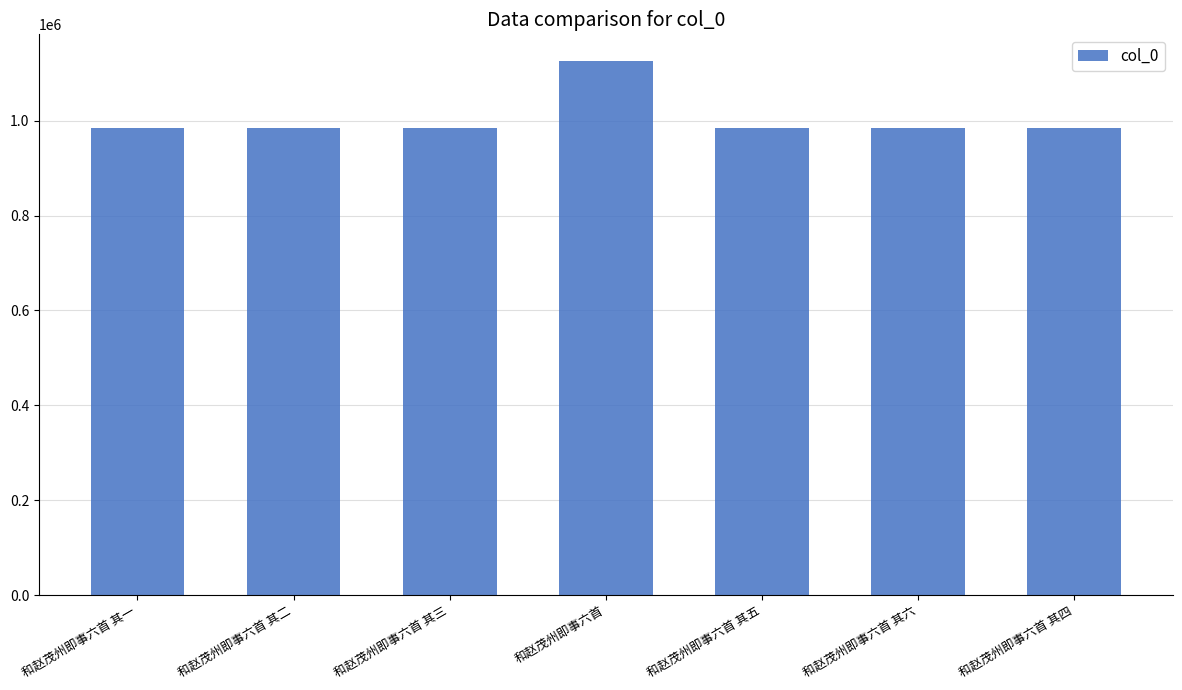

True or false: the data shows 333616 at 和赵茂州即事六首 其三.

False